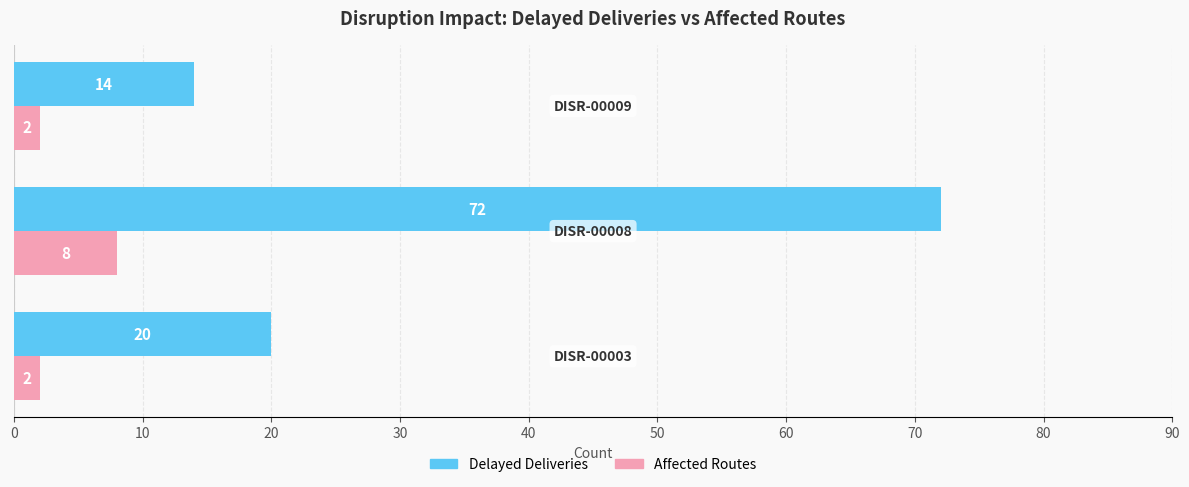

What is the difference between the maximum and minimum values in the Delayed Deliveries series?

58